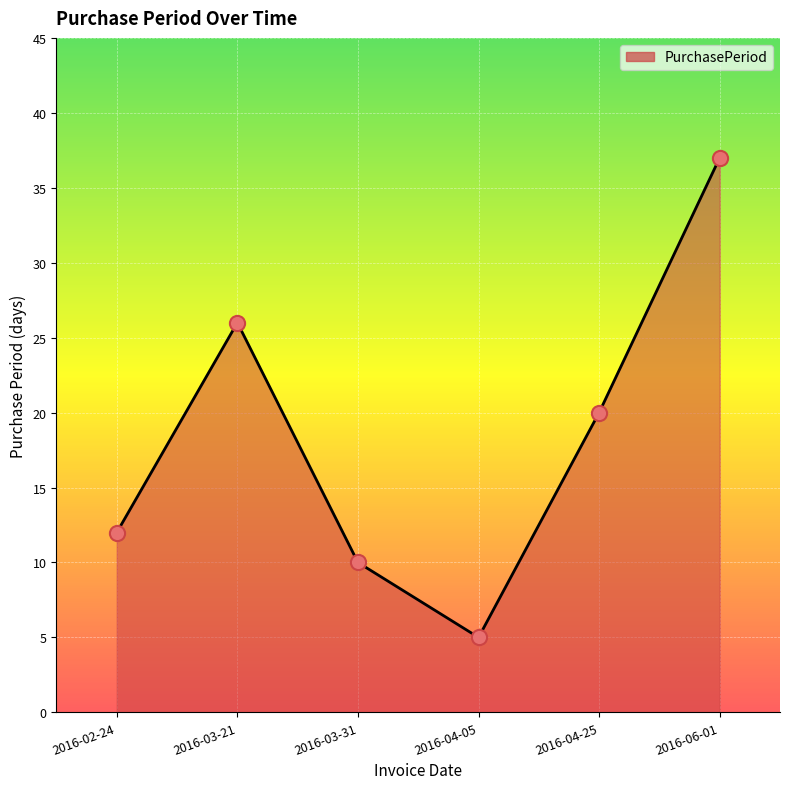

What is the change in value from 2016-03-21 to 2016-04-25?

-6